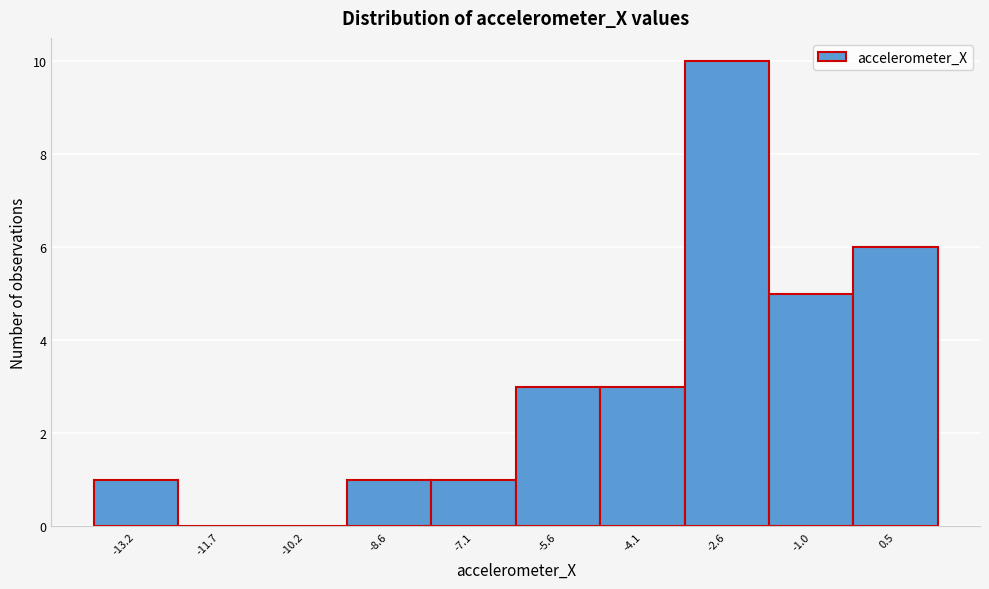

Reading left to right, list every bar in this chart as the range it spans on the x-axis followed by its height. Neither the bar edges nor the heights are printed on the chart, so give them approximately, as read against the axes.

-14.0 to -12.4: 1
-12.4 to -11.0: 0
-11.0 to -9.4: 0
-9.4 to -7.8: 1
-7.8 to -6.4: 1
-6.4 to -4.8: 3
-4.8 to -3.4: 3
-3.4 to -1.8: 10
-1.8 to -0.2: 5
-0.2 to 1.2: 6